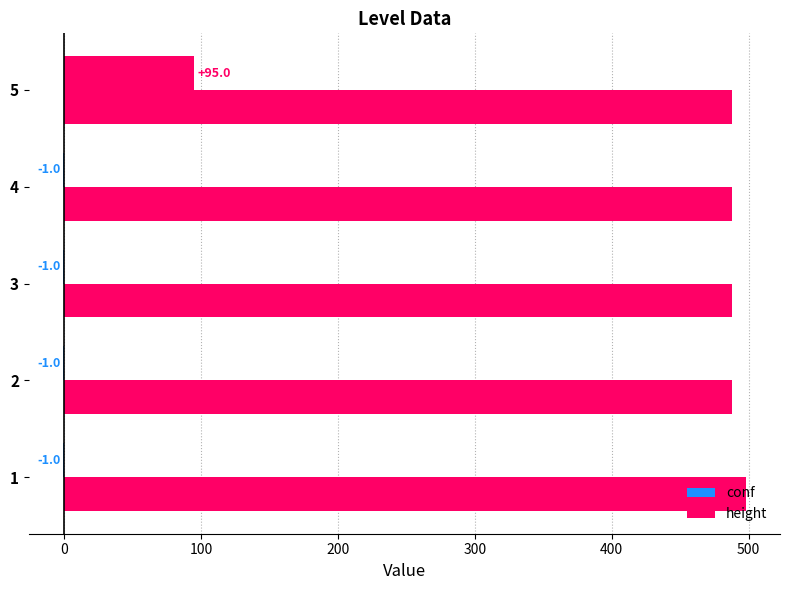

How many distinct data groups are displayed?

2